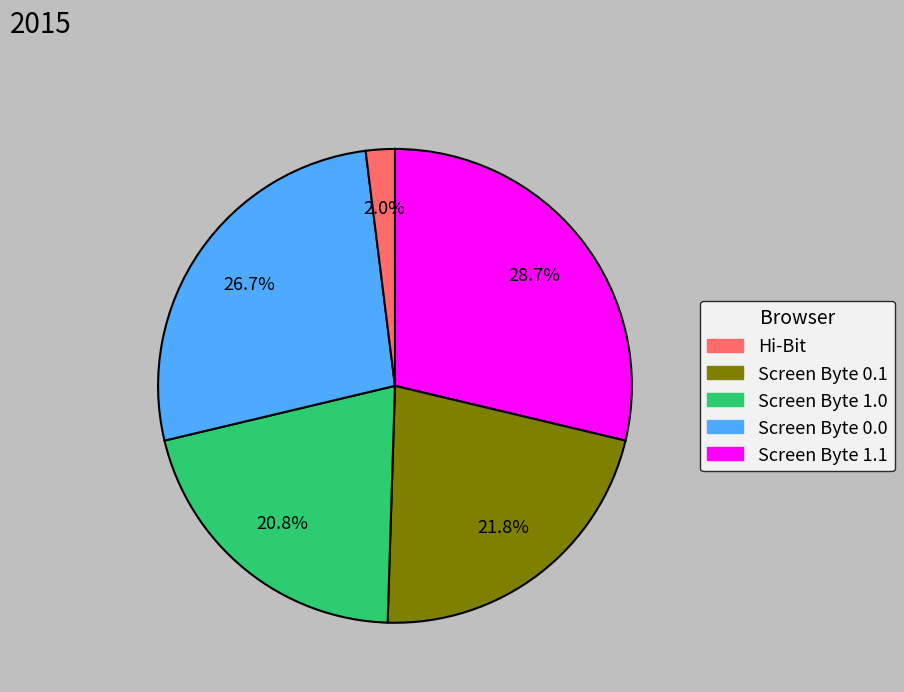

Is there a majority slice in this chart?

No